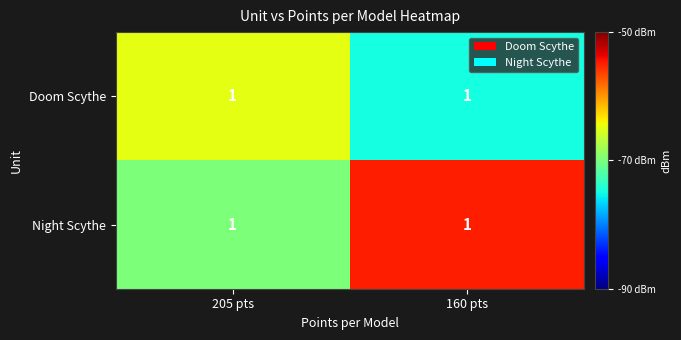

Reading left to right, extract all data points from this chart.

Doom Scythe: 205 pts=1	160 pts=1
Night Scythe: 205 pts=1	160 pts=1